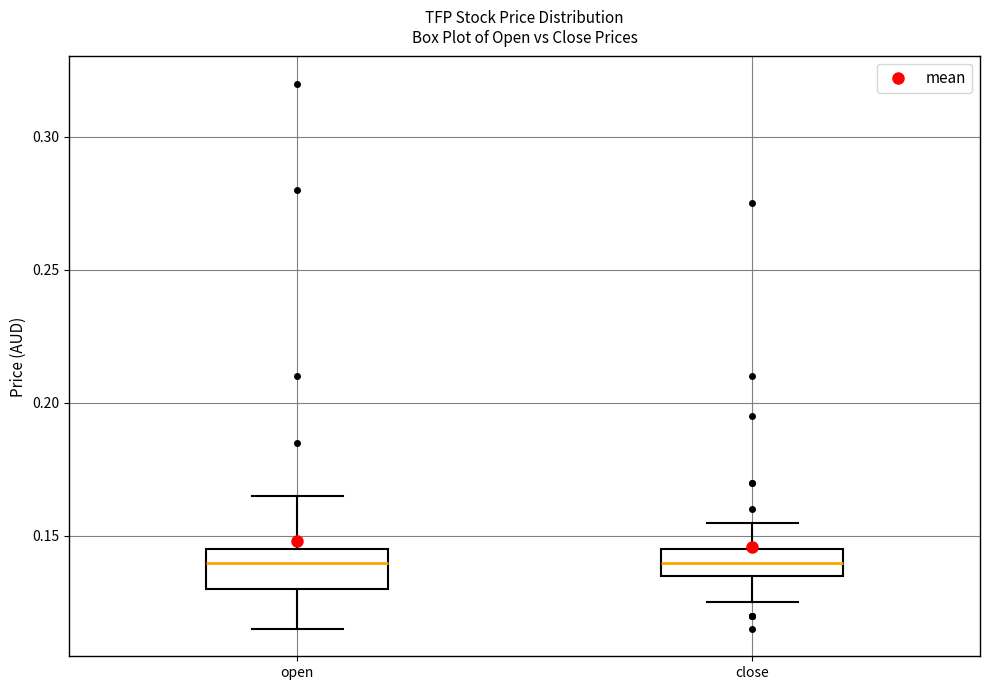

Where is the lower edge of the box for close on the y-axis? The values are not printed on the chart, so give them approximately, as read against the axis.

0.135